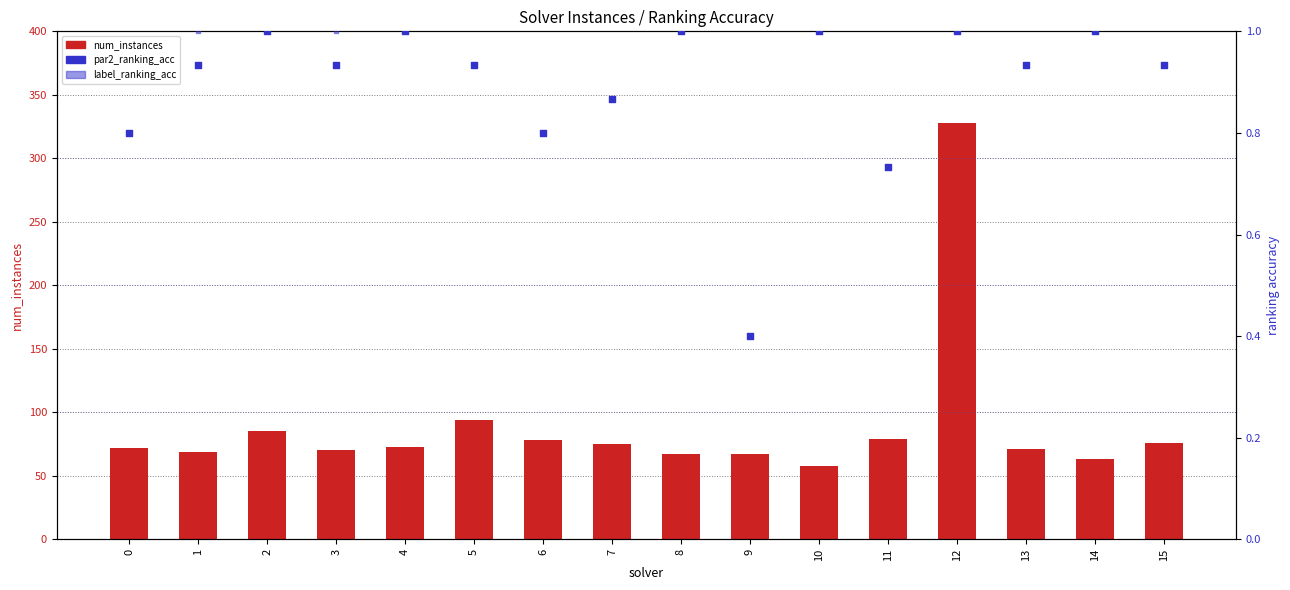

Which series contains the lowest Y value?

par2_ranking_acc